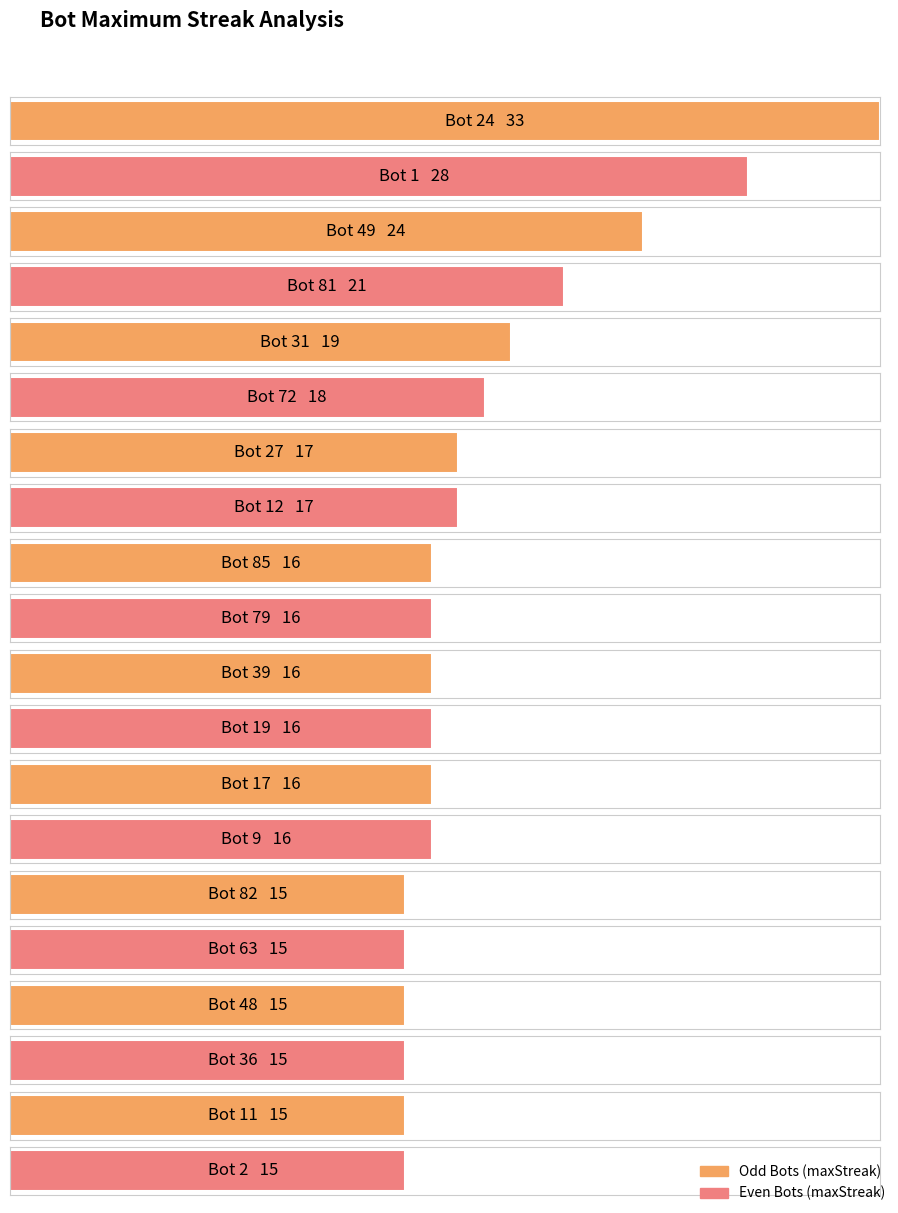

Is it true that the value at Bot 81 is 21?

True